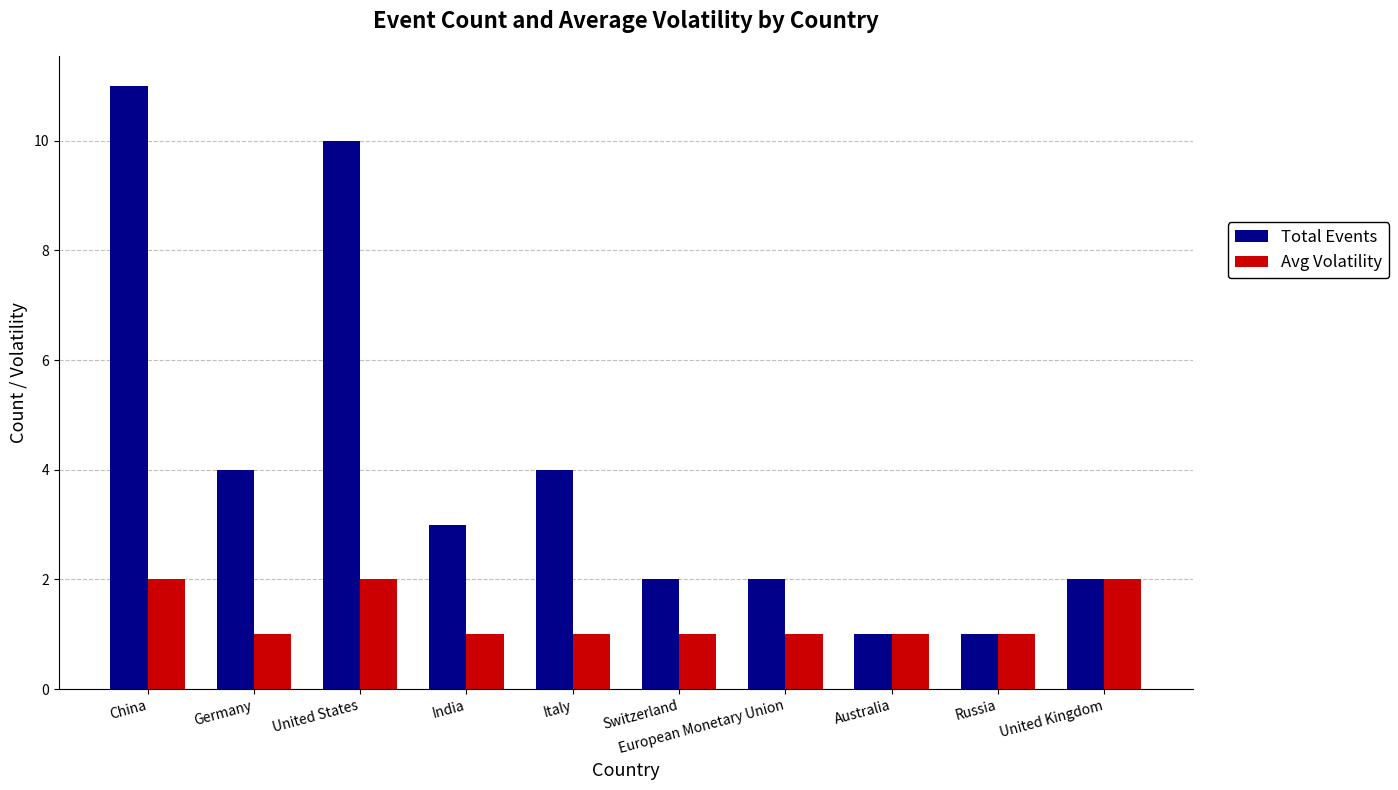

Which series has the largest total across all categories?

Total Events